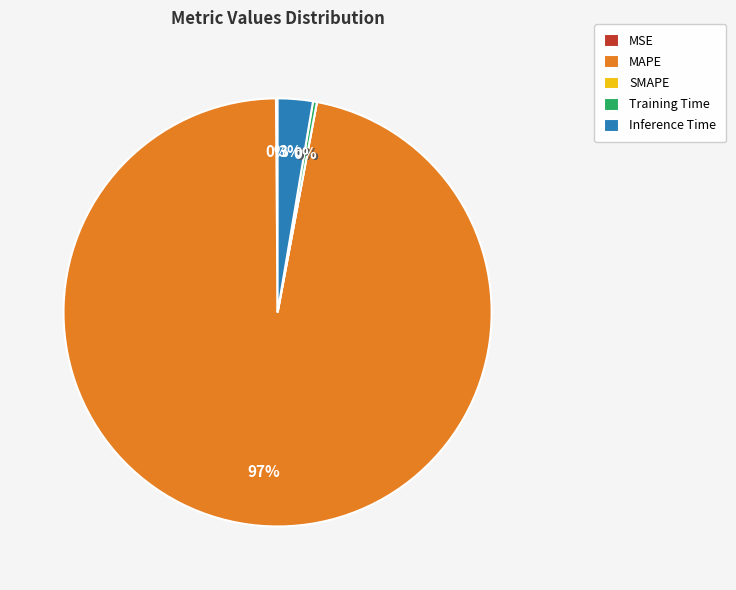

What percentage is the Inference Time slice, to the nearest percent?

3%